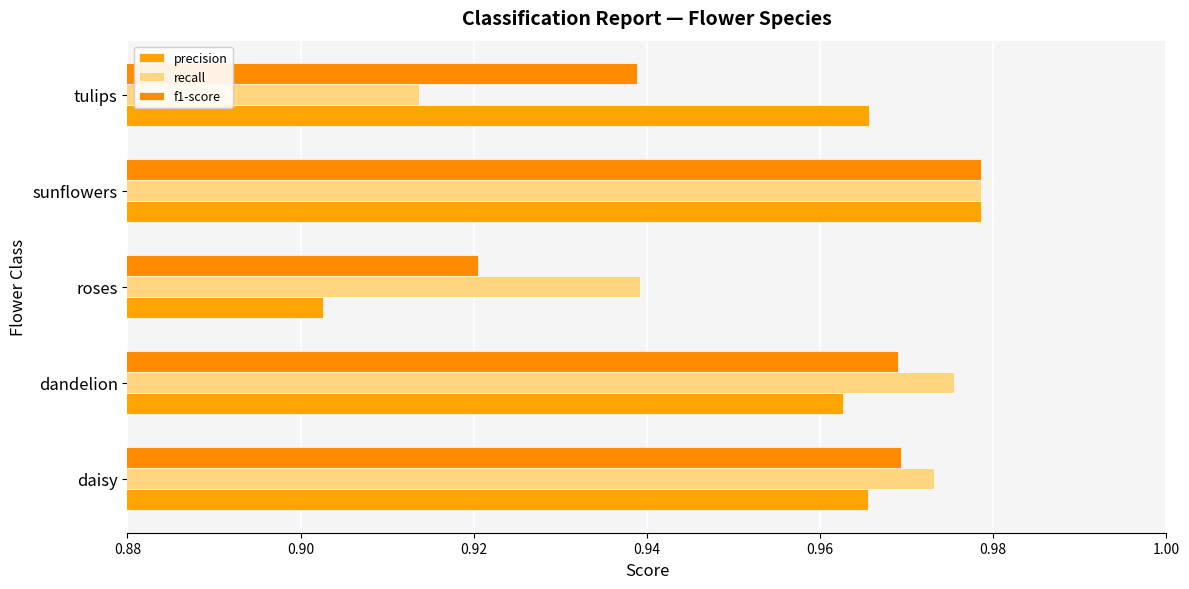

Rank the series by their maximum value, from lowest to highest.

precision, recall, f1-score